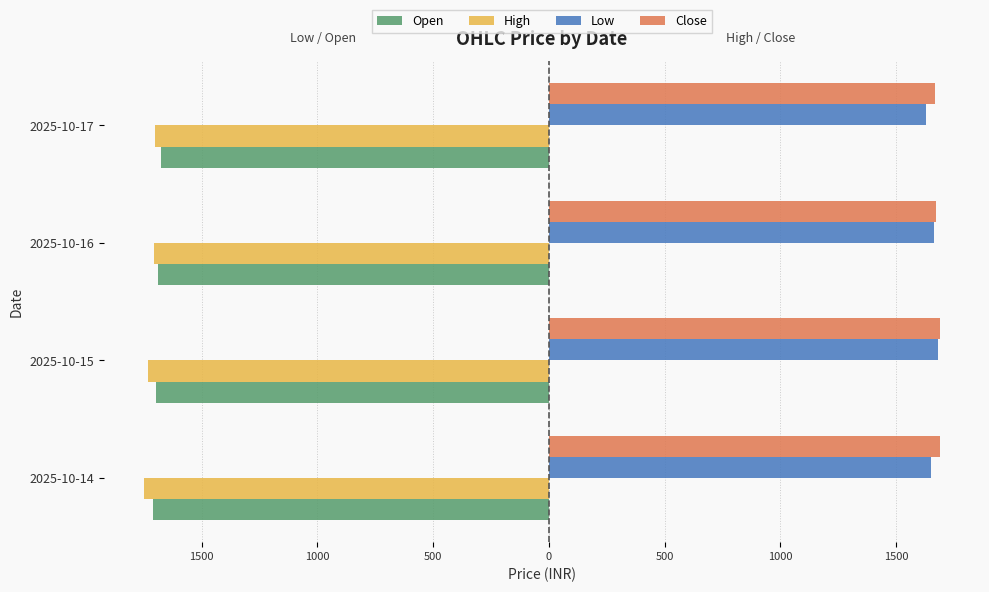

What is the greatest value displayed?

1689.9